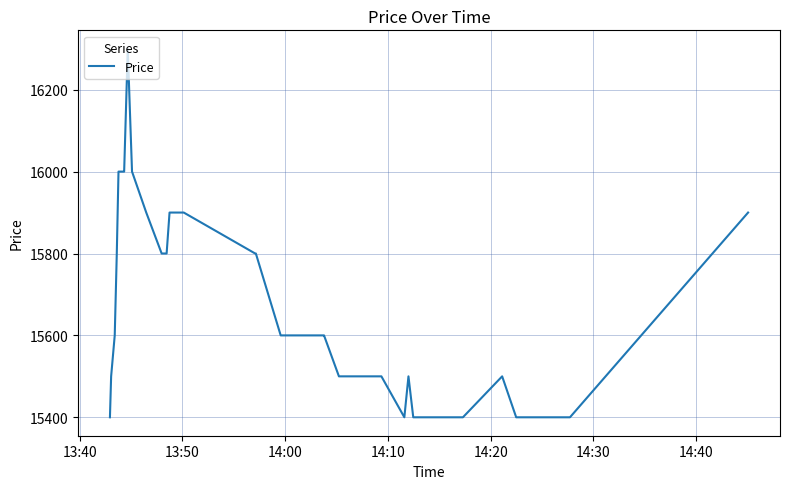

Does the chart have visible grid lines?

Yes